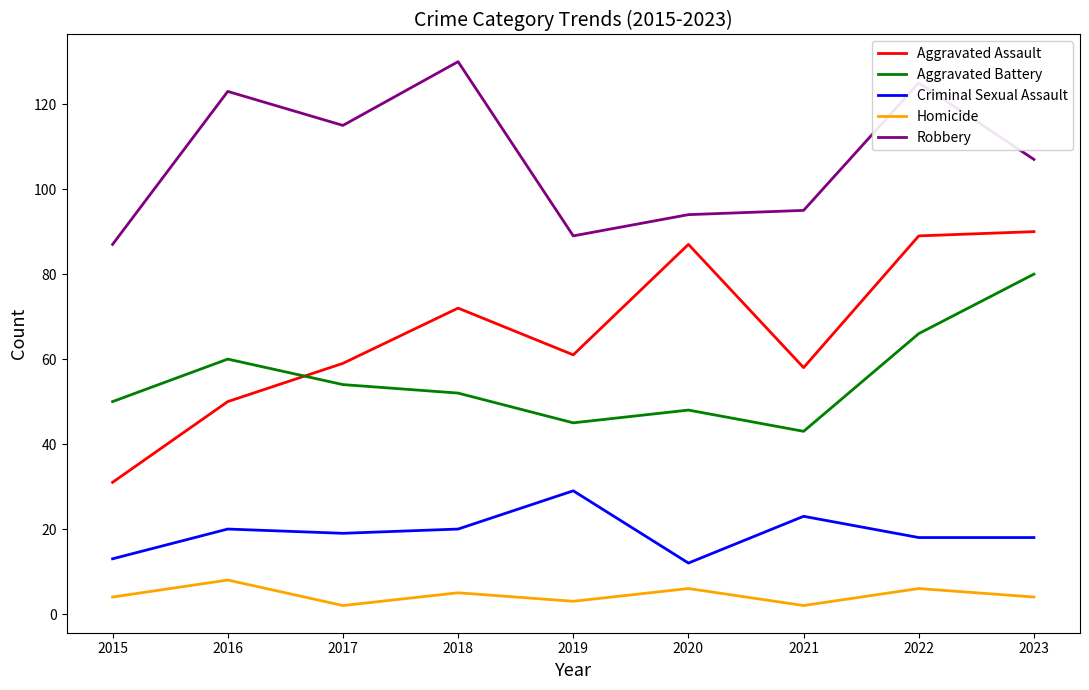

At which category does Homicide reach its first local peak?

2016